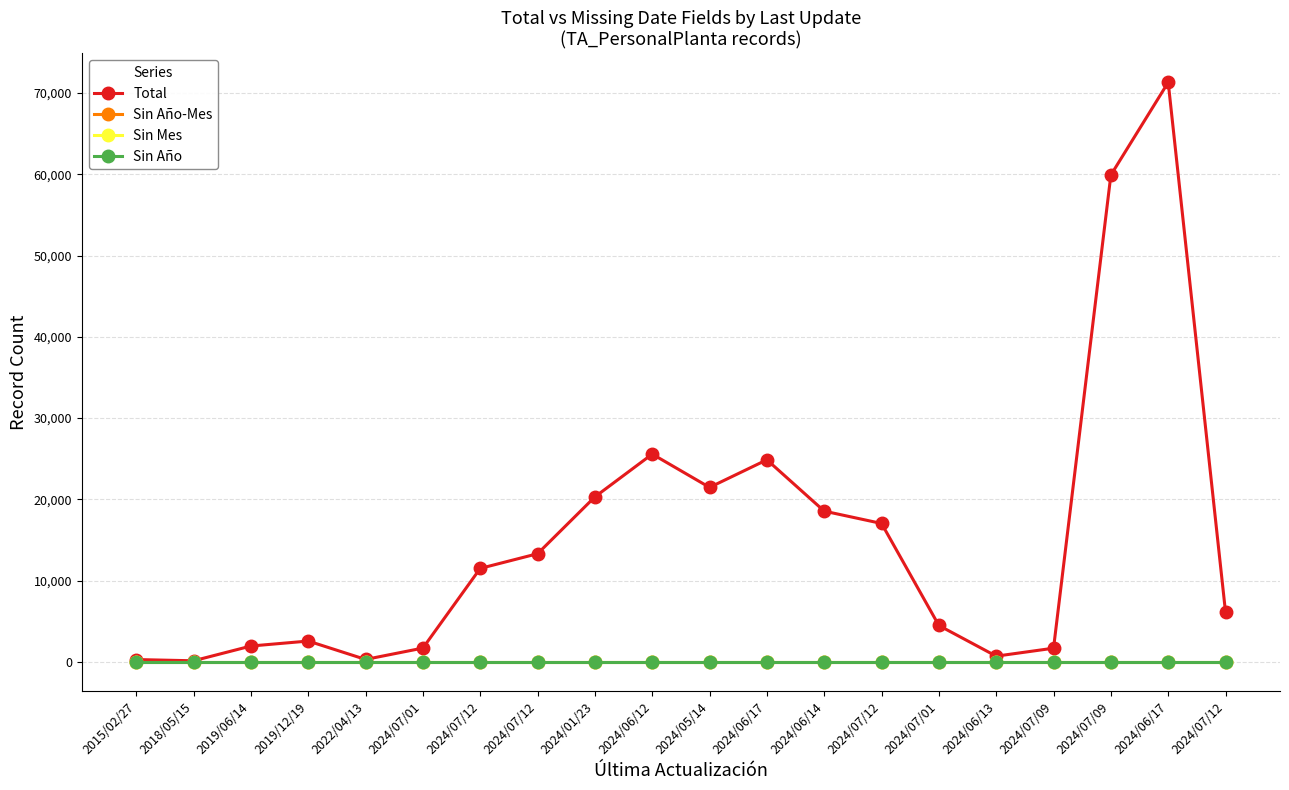

Reading left to right, list all the values displayed in this chart.

Total: 308	156	1971	2583	321	1720	11517	13323	20315	25576	21481	24875	18561	17044	4496	725	1705	59897	71294	6122
Sin Año-Mes: 0	0	0	0	0	0	0	0	0	0	0	0	0	0	0	0	0	0	0	0
Sin Mes: 0	0	0	0	0	0	0	0	0	0	0	0	0	0	0	0	0	0	0	0
Sin Año: 0	0	0	0	0	0	0	0	0	0	0	0	0	0	0	0	0	0	0	0